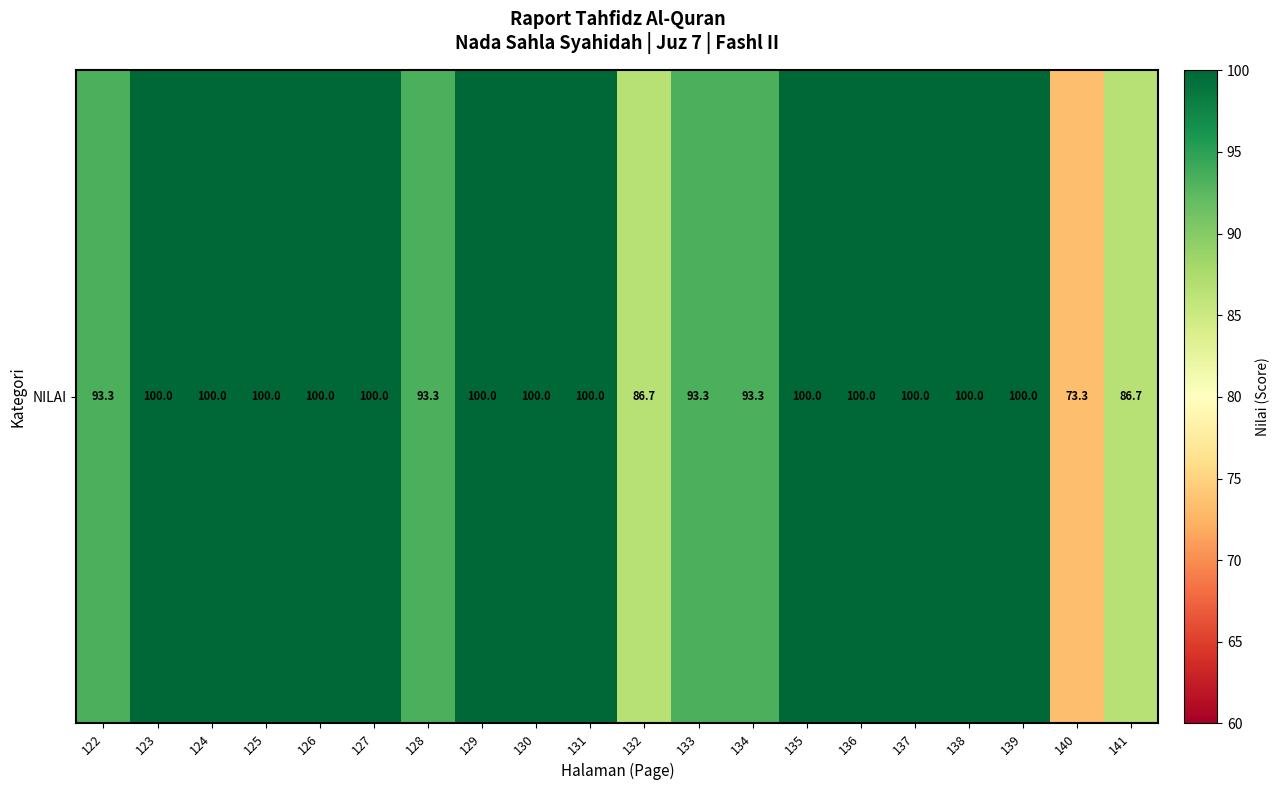

The chart shows a value of 164.5 at 137. True or false?

False